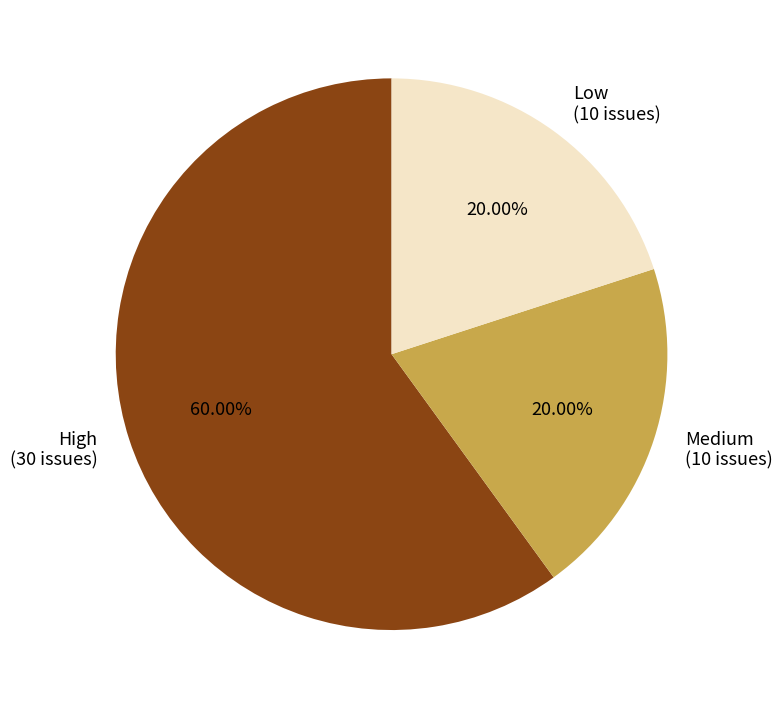

To the nearest percent, what is the difference between the High and Medium slice percentages?

40%